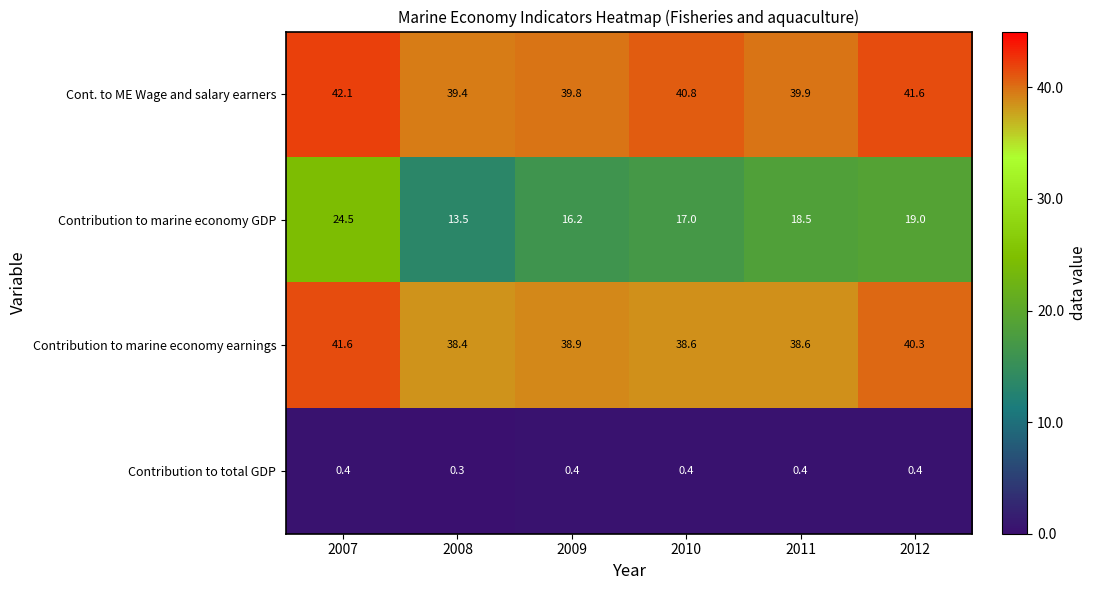

At which label does Cont. to ME Wage and salary earners first exceed 40?

2007